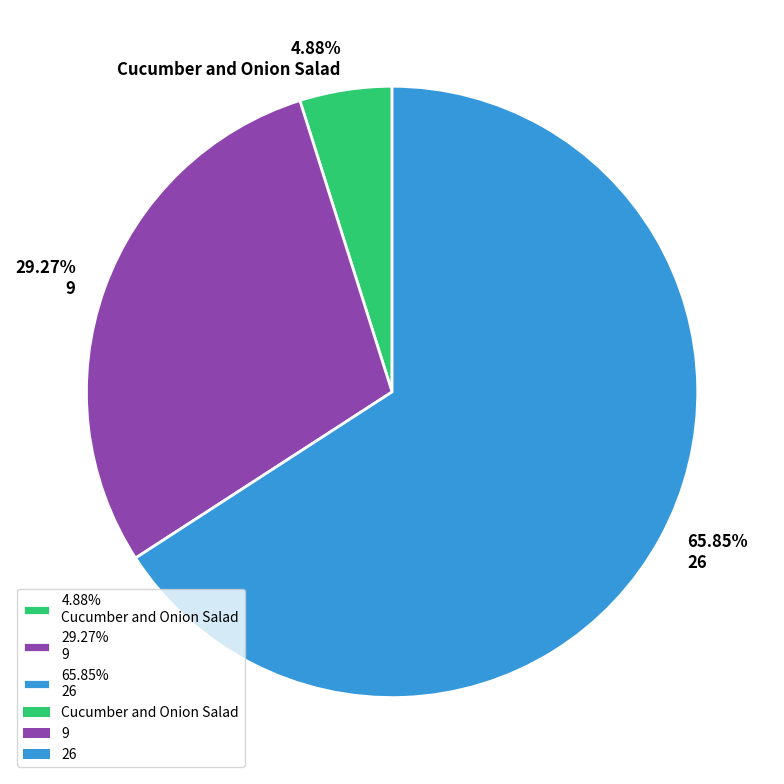

Rank the categories by value from highest to lowest.

65.85% 26, 29.27% 9, 4.88% Cucumber and Onion Salad